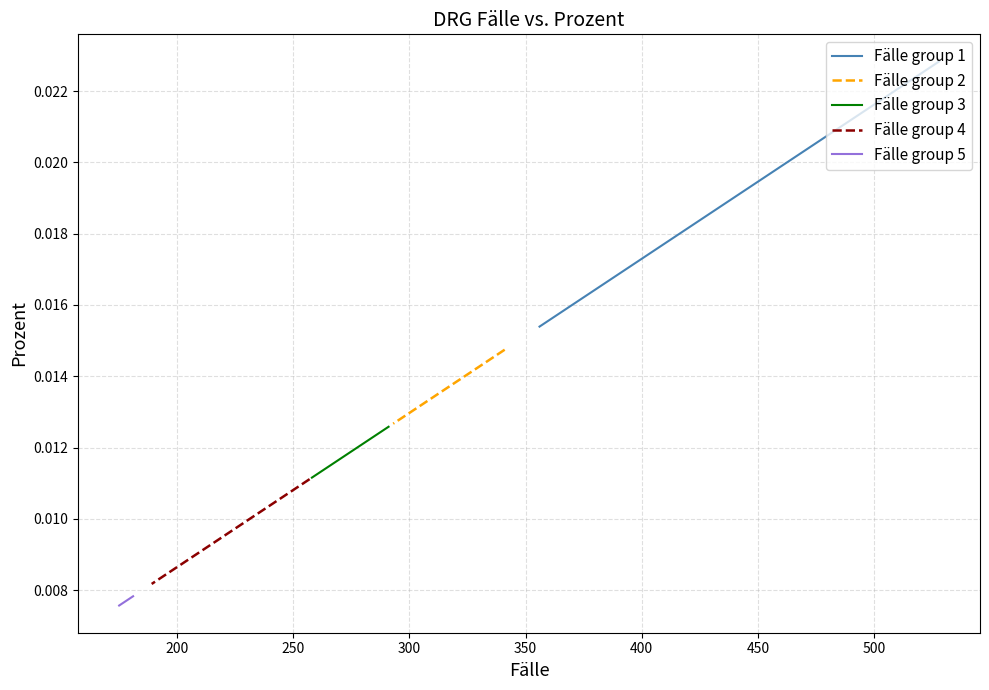

What is the sum of all Fälle group 2 values?

0.1